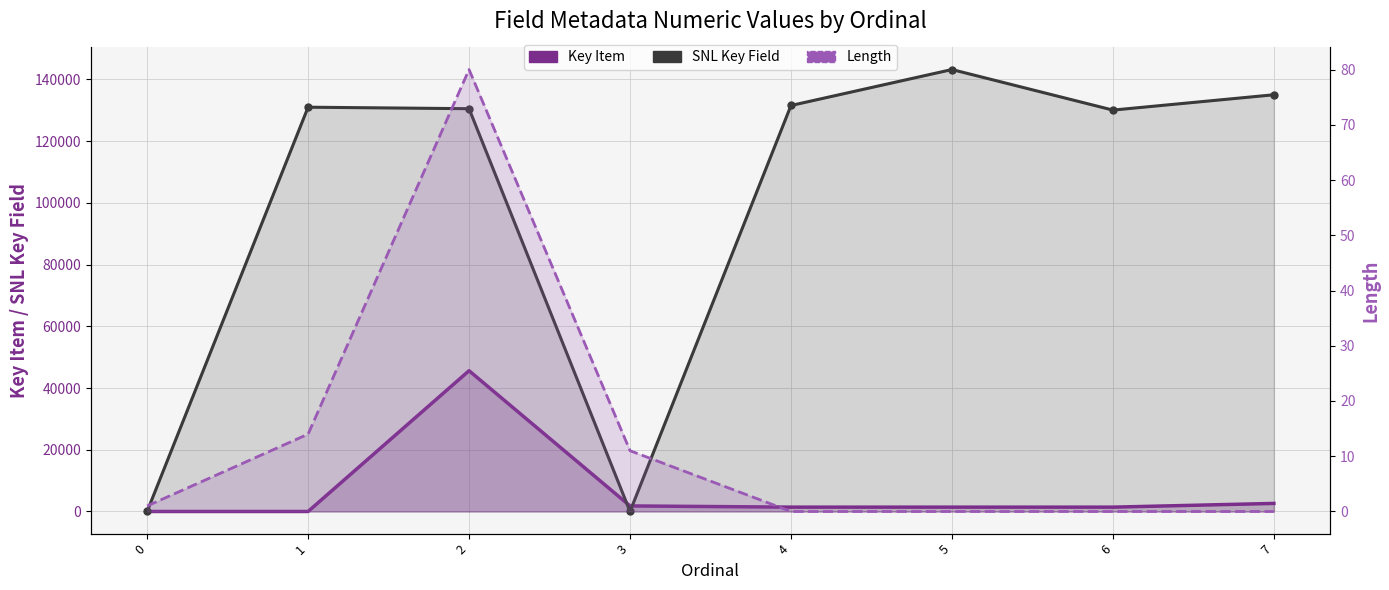

Is it true that Length equals 0 at 6?

True